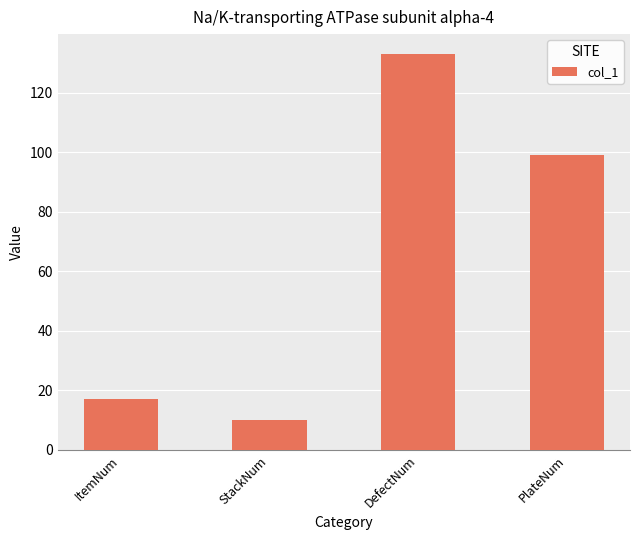

Reading left to right, transcribe all the data shown in this chart.

ItemNum=17	StackNum=10	DefectNum=133	PlateNum=99